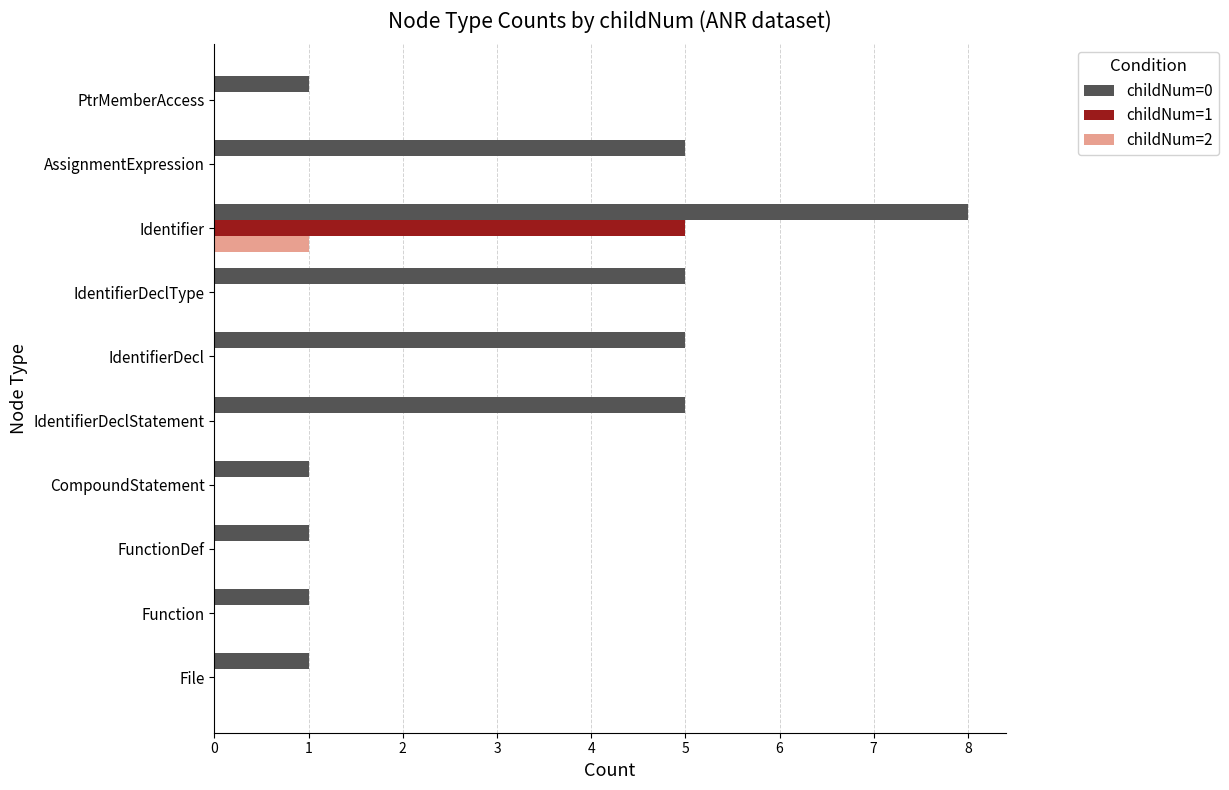

How many data points does each series have?

10